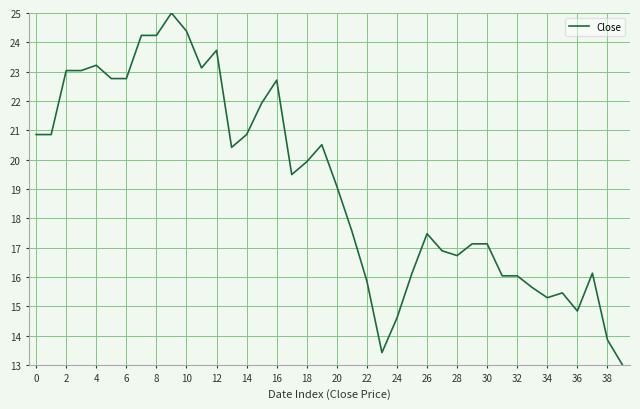

What is the maximum value shown in the chart?

25.0